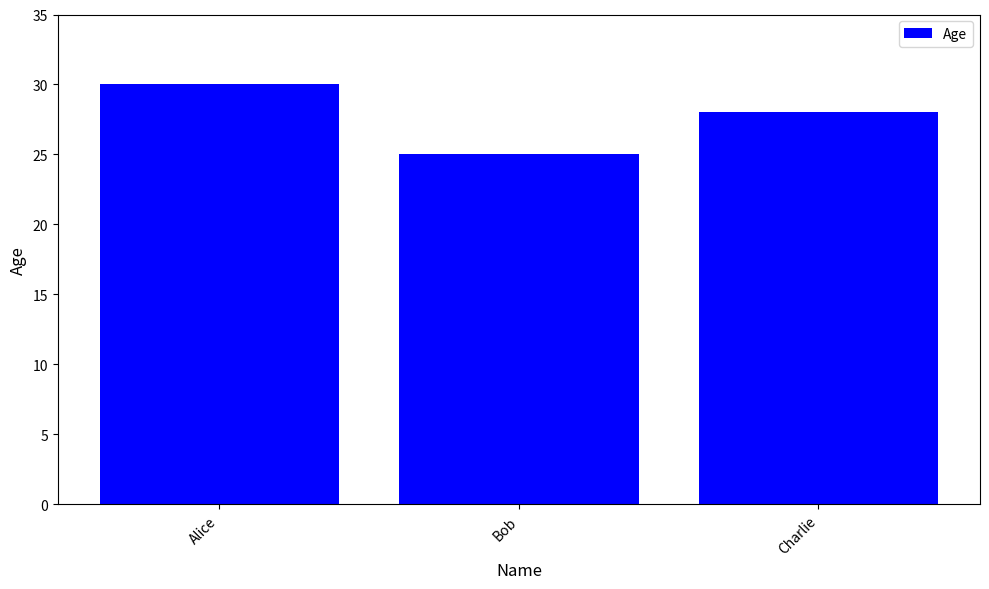

What is the difference between the values at Bob and Charlie?

3